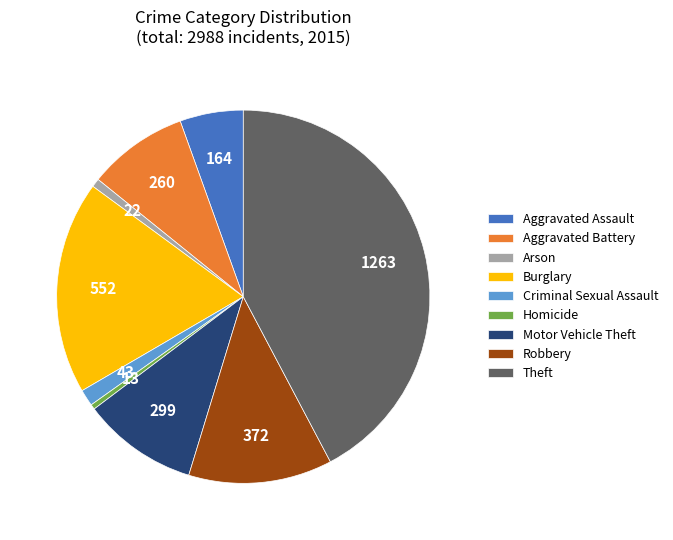

True or false: Aggravated Battery accounts for 1% of the total.

False